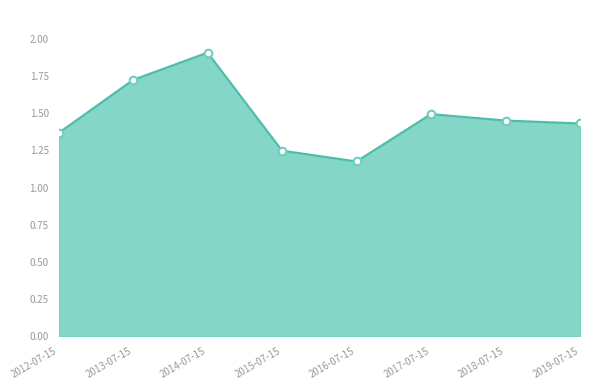

What is the change in value from 2015-07-15 to 2019-07-15?

+0.2